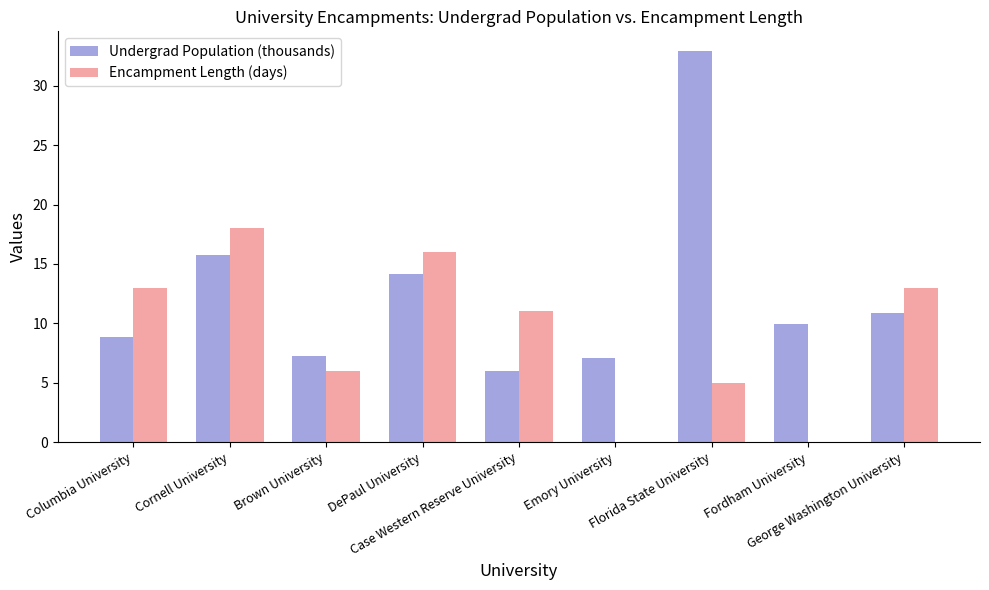

What is the spread (max minus min) of values at Fordham University?

9.9